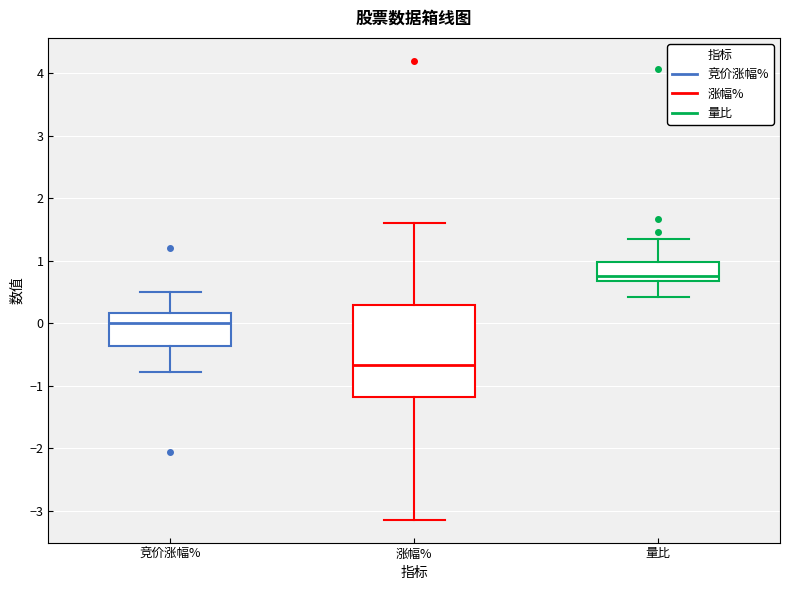

Comparing the boxes themselves (not the whiskers), which one is the tallest?

涨幅%